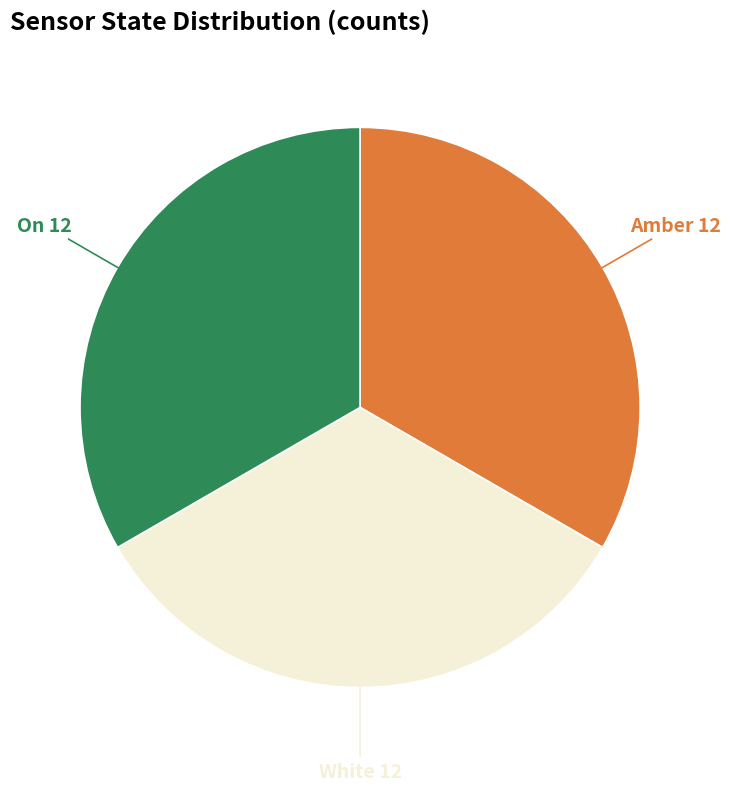

Do White and On together represent more than half of the pie?

Yes